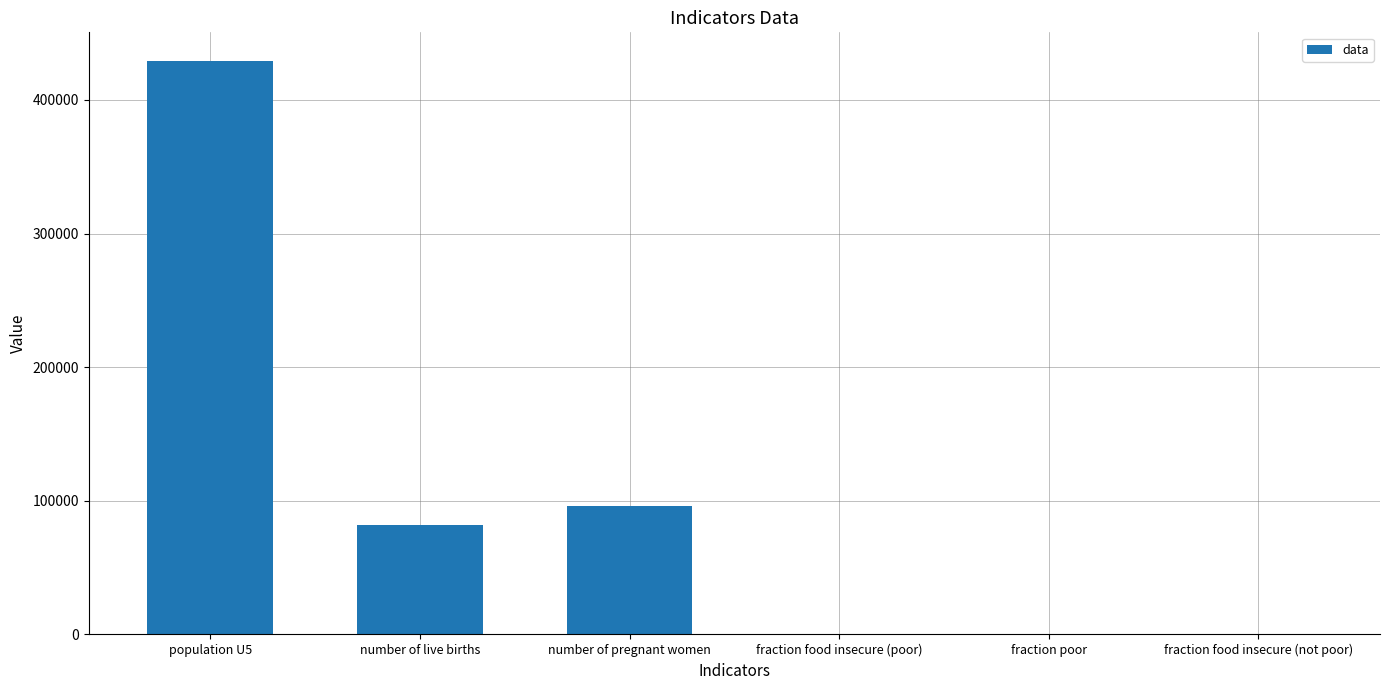

The chart shows a value of 96096.6 at number of pregnant women. True or false?

True